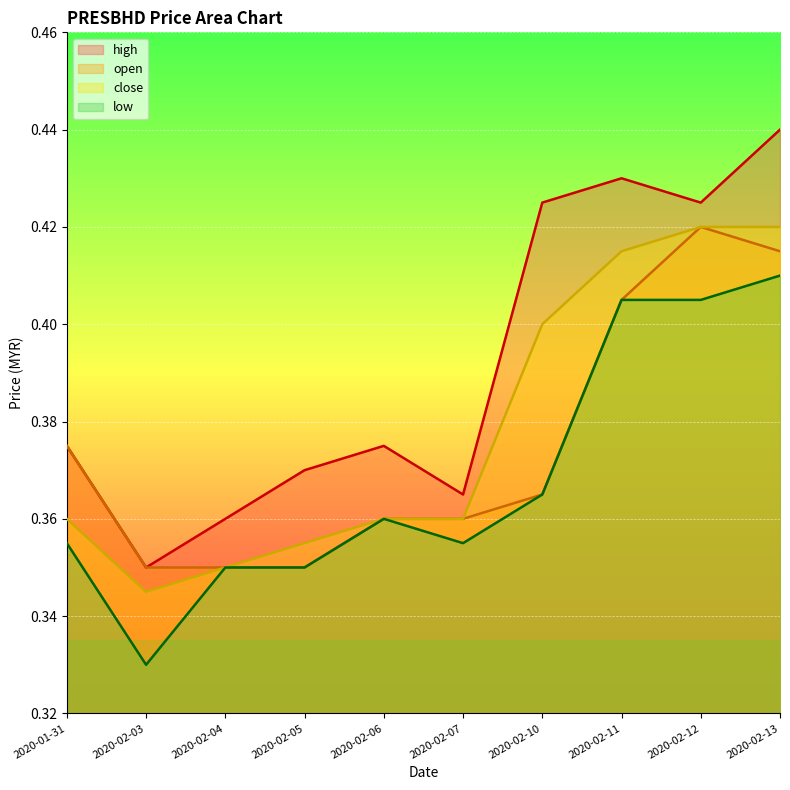

Reading left to right, extract all data points from this chart.

open: 0.4	0.3	0.3	0.3	0.4	0.4	0.4	0.4	0.4	0.4
high: 0.4	0.3	0.4	0.4	0.4	0.4	0.4	0.4	0.4	0.4
low: 0.4	0.3	0.3	0.3	0.4	0.4	0.4	0.4	0.4	0.4
close: 0.4	0.3	0.3	0.4	0.4	0.4	0.4	0.4	0.4	0.4